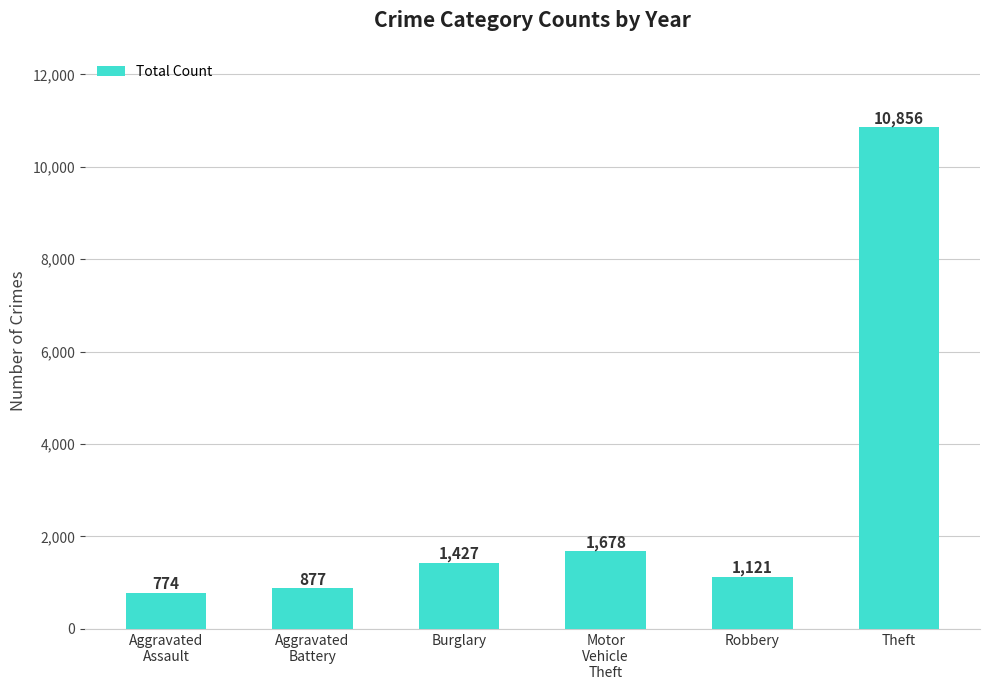

The chart shows a value of 2514 at Motor
Vehicle
Theft. True or false?

False